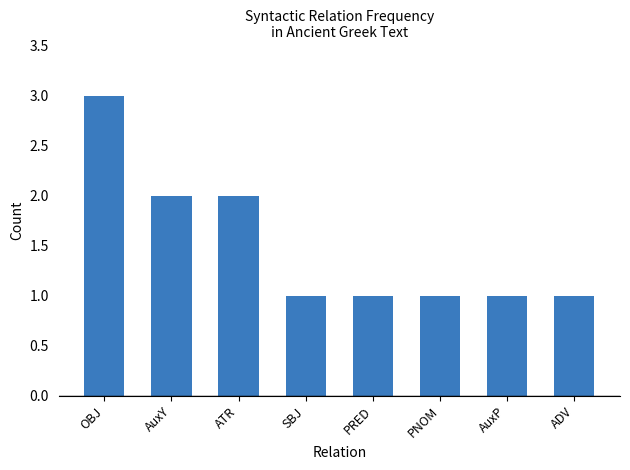

Reading left to right, transcribe all the data shown in this chart.

OBJ=3	AuxY=2	ATR=2	SBJ=1	PRED=1	PNOM=1	AuxP=1	ADV=1